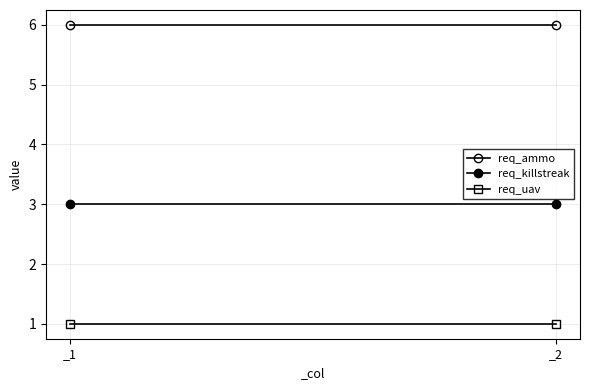

List the series in order of their overall mean, highest first.

req_ammo, req_killstreak, req_uav